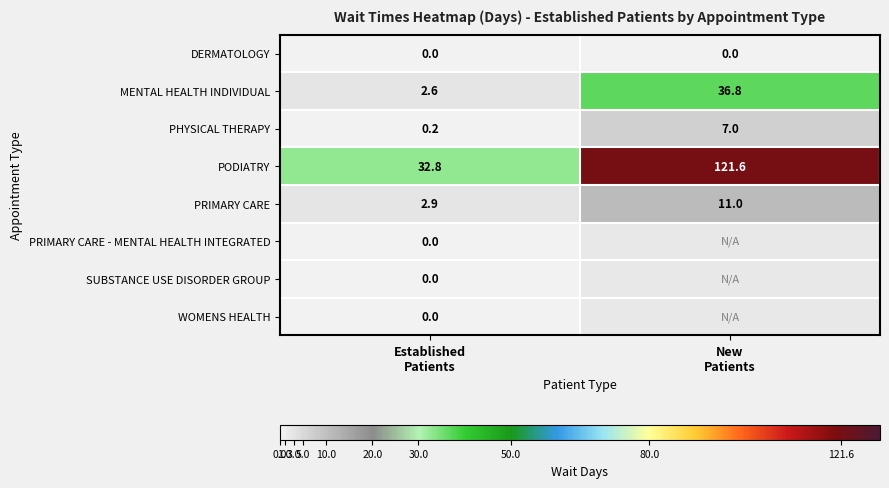

What is the lowest value of the PODIATRY series?

32.8